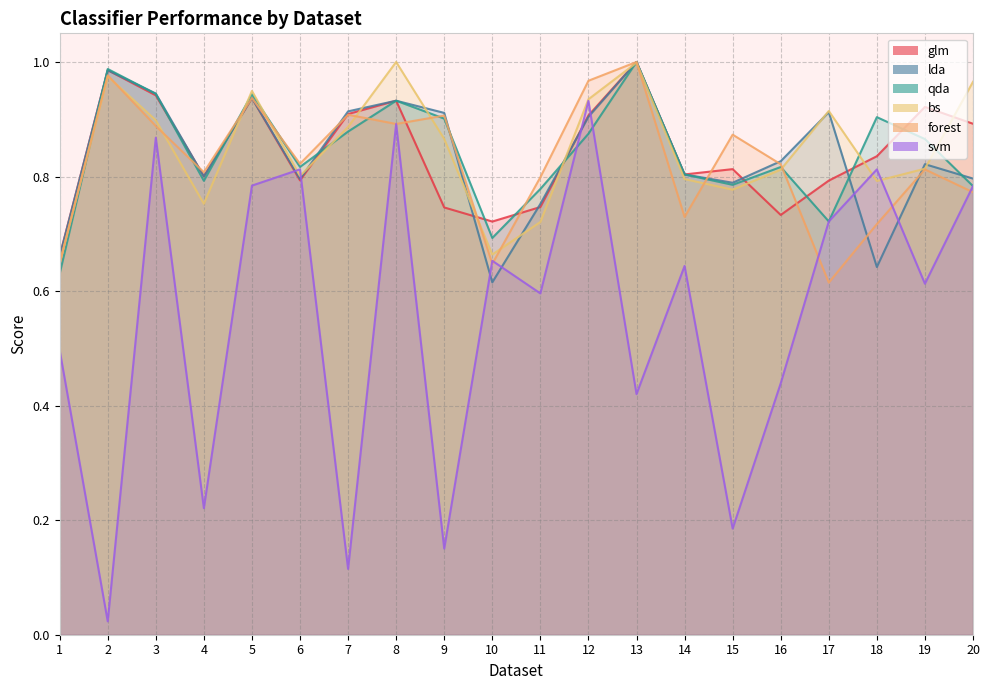

At which category does svm reach its first local valley?

2